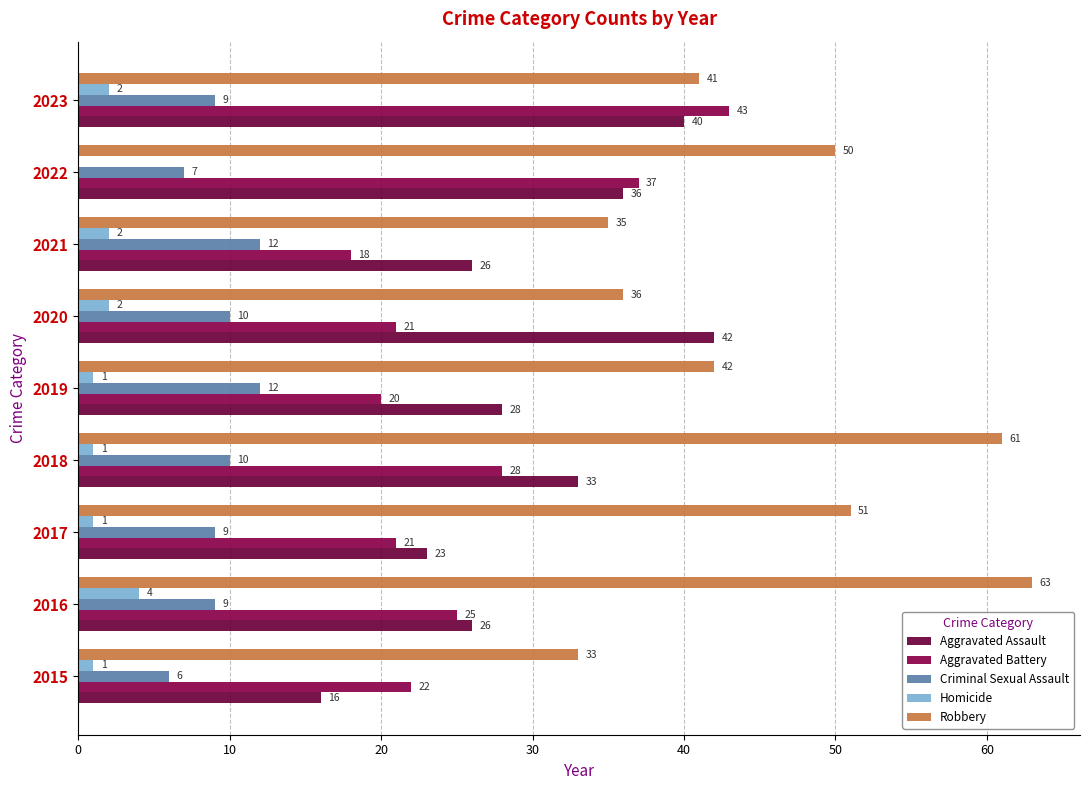

List the series in order of their peak value, highest first.

Robbery, Aggravated Battery, Aggravated Assault, Criminal Sexual Assault, Homicide